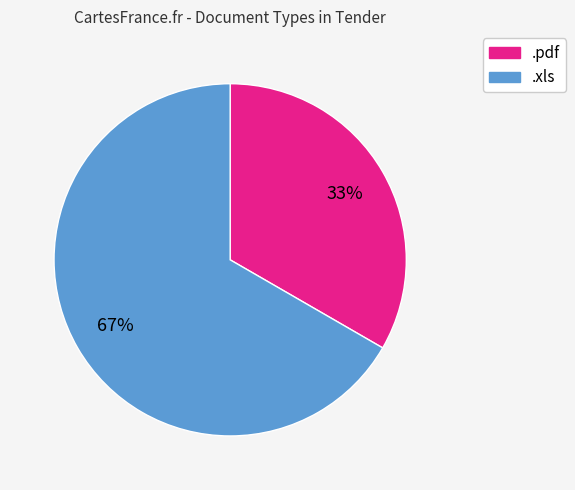

What percentage is the .xls slice, to the nearest percent?

67%